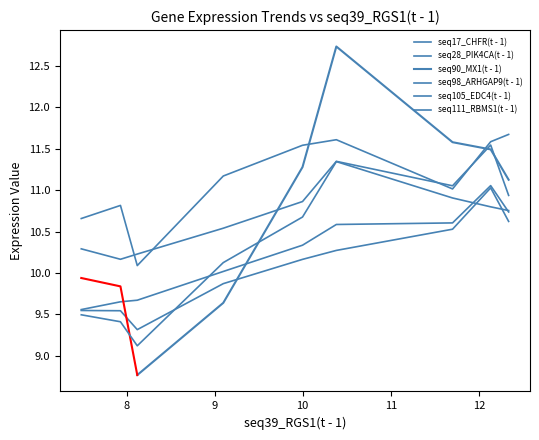

What is the label of the 7th point from the right?

11.702